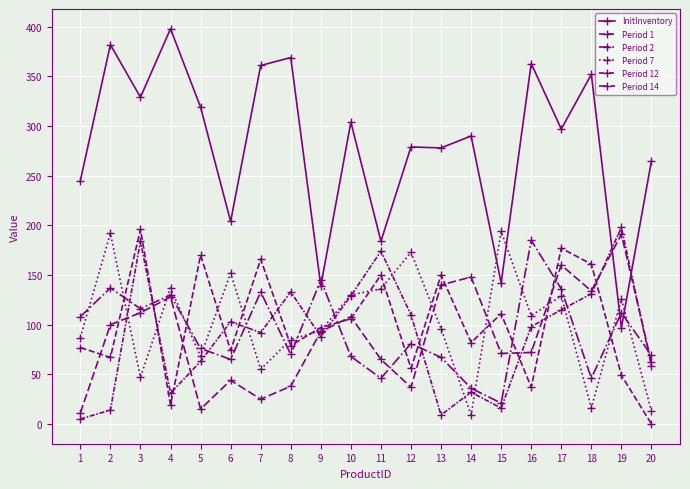

Is the value of InitInventory at 20 greater than the value of Period 14 at 19?

Yes